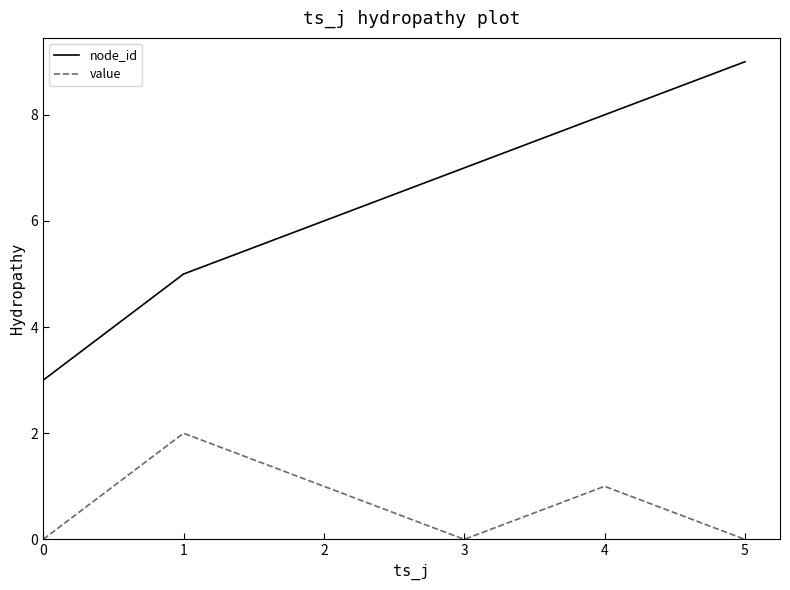

What are all the series names shown in the legend?

node_id, value